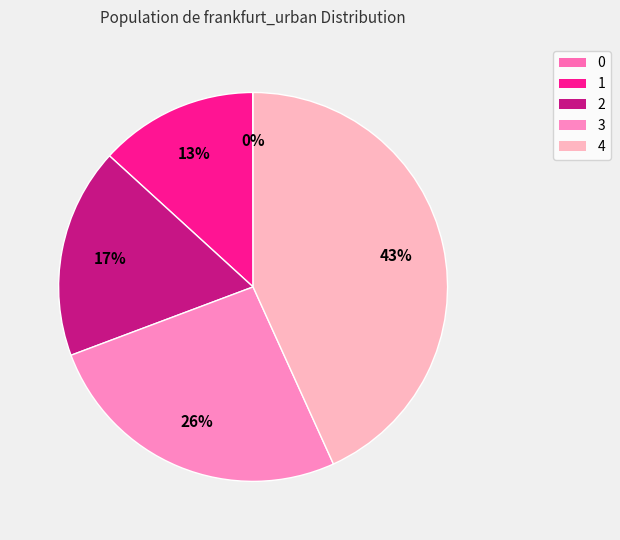

How many slices are in this pie chart?

5